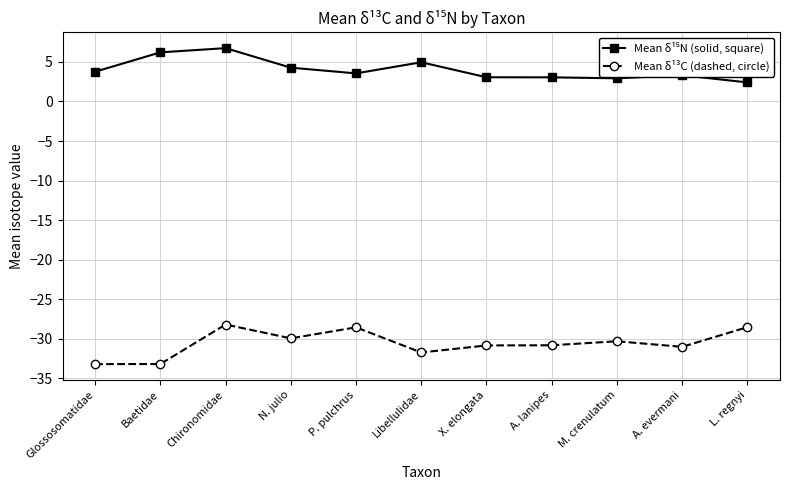

How many lines are shown in the chart?

2